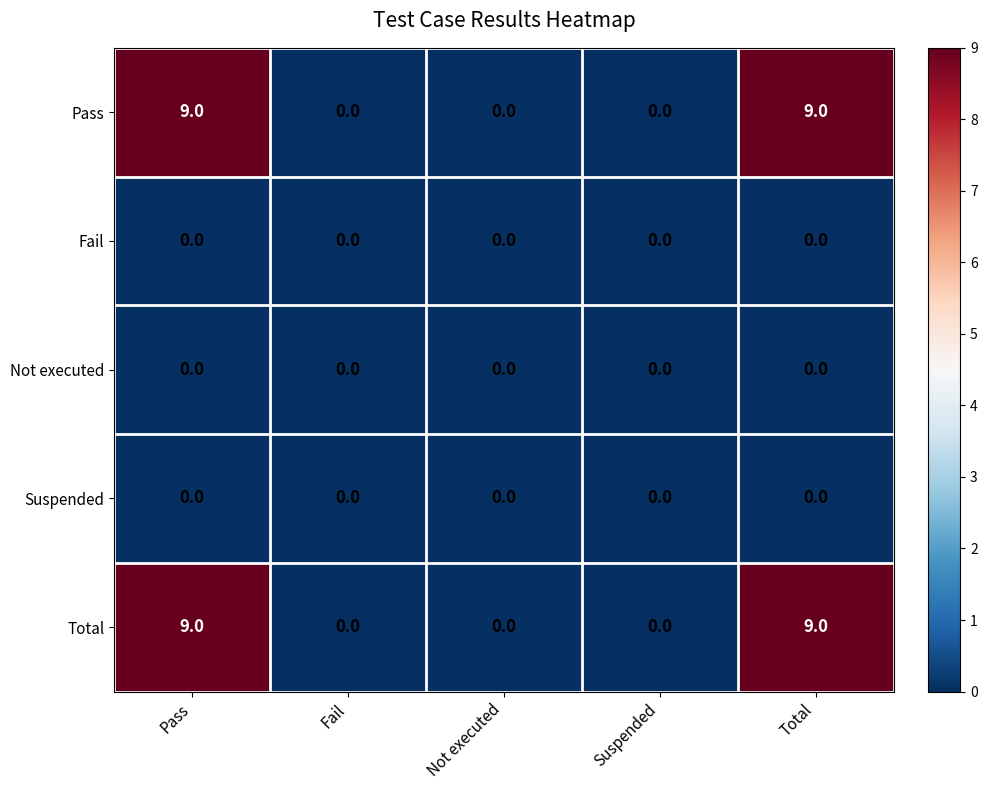

Count the number of data series in this chart.

5